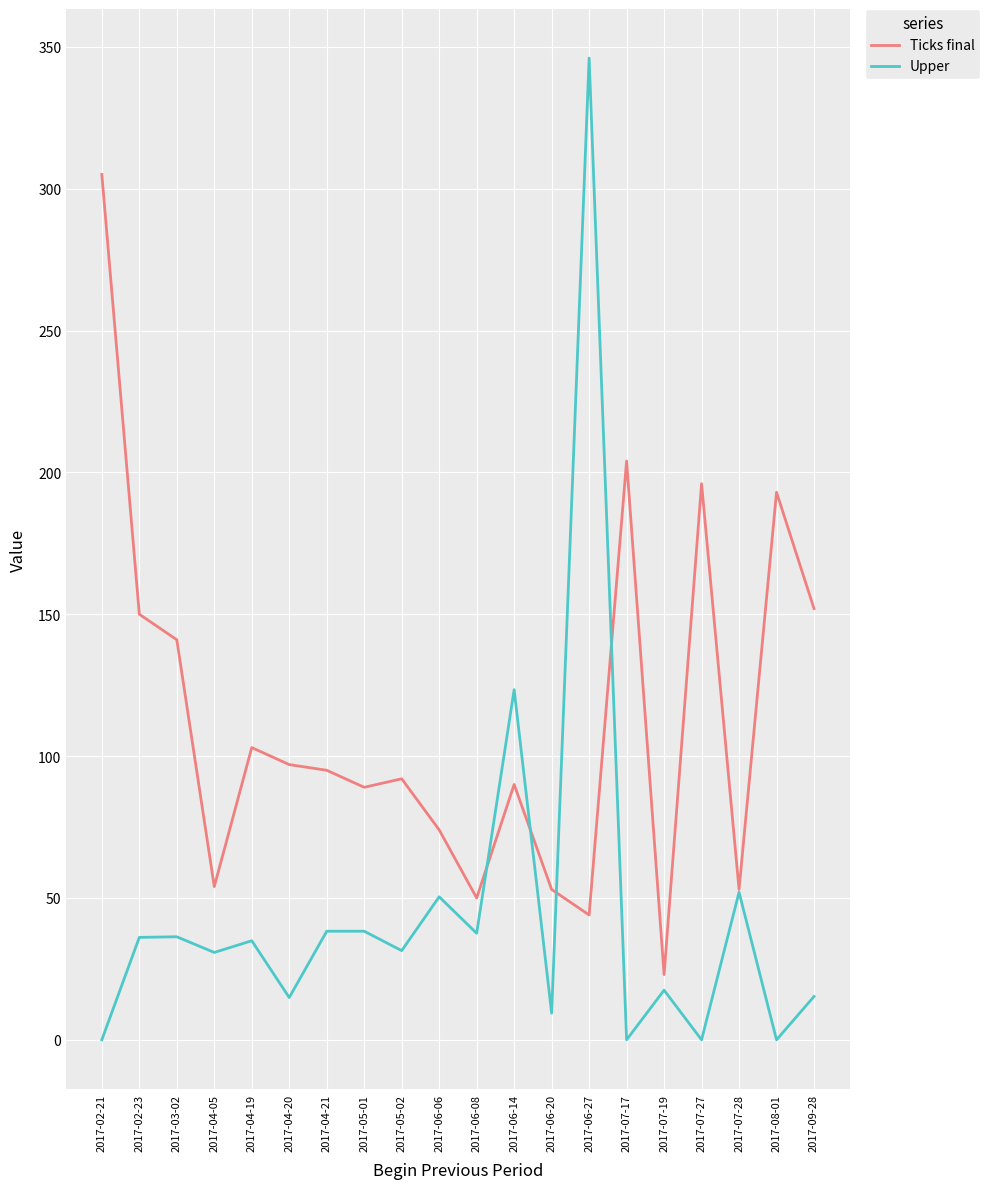

What is the average value of the Upper series?

45.6